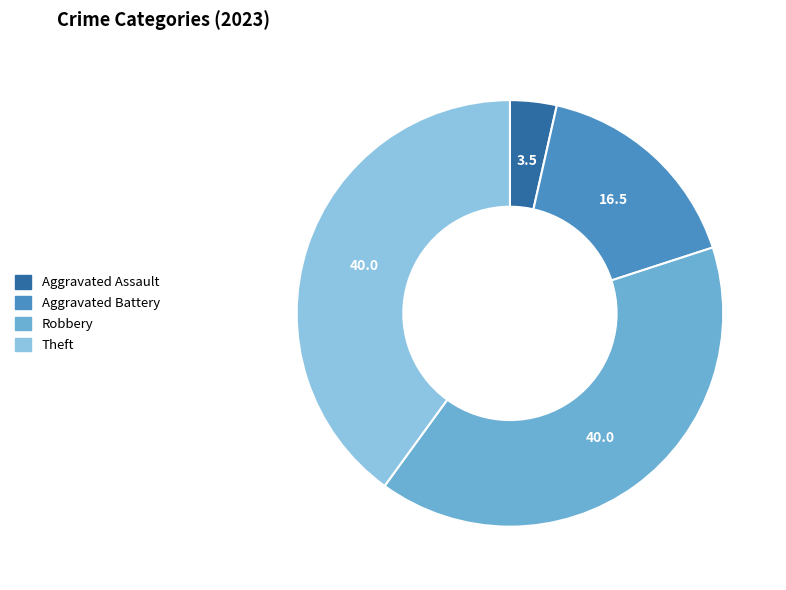

What is the ratio of the value at Robbery to the value at Theft?

1.0